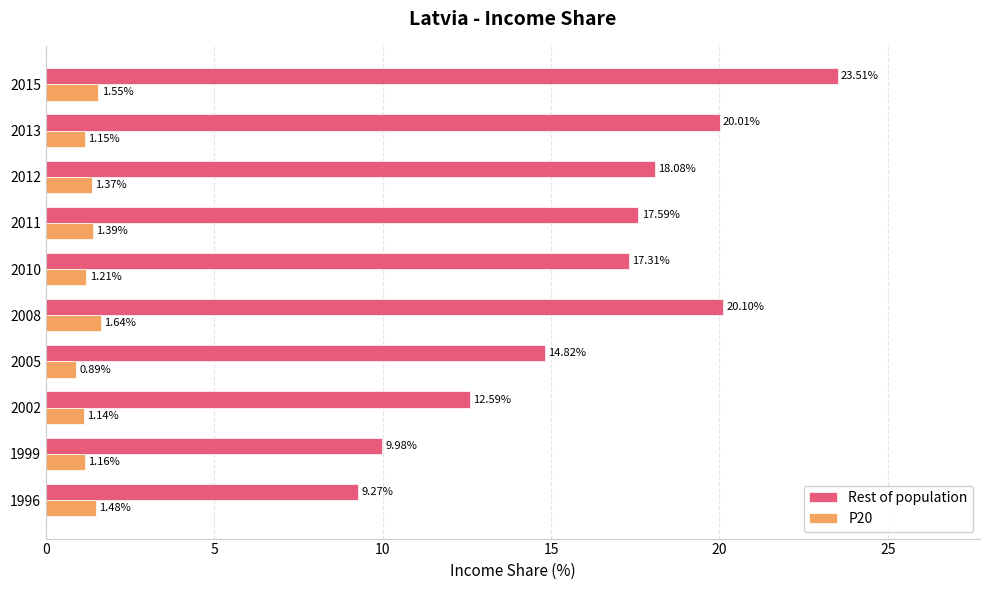

How many values in the P20 series exceed 1?

9